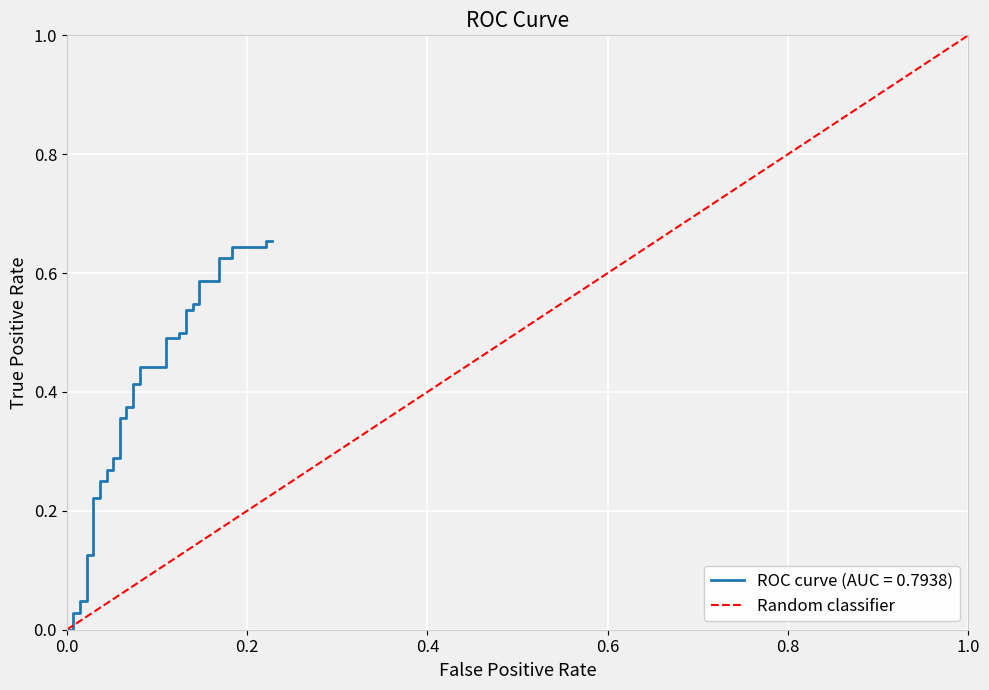

Rank the categories by value from lowest to highest.

0.0, 1.0